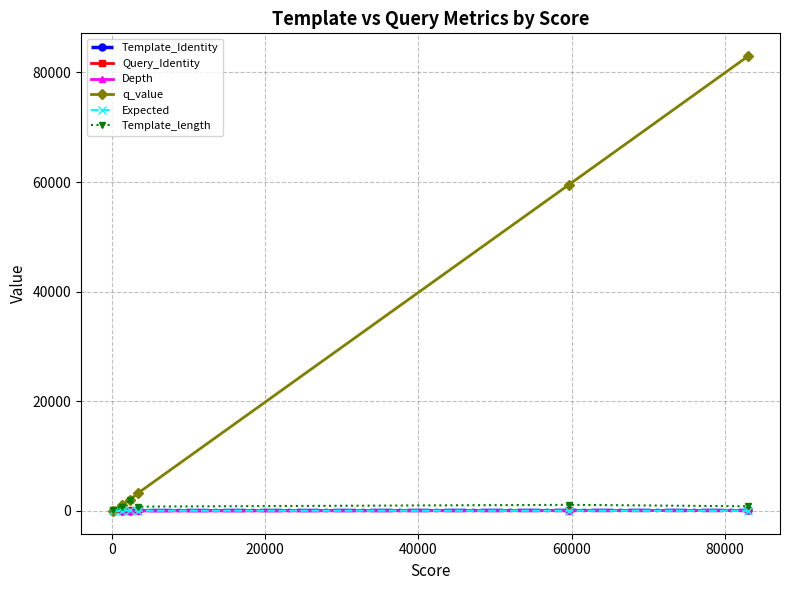

Which series has the largest total across all categories?

q_value